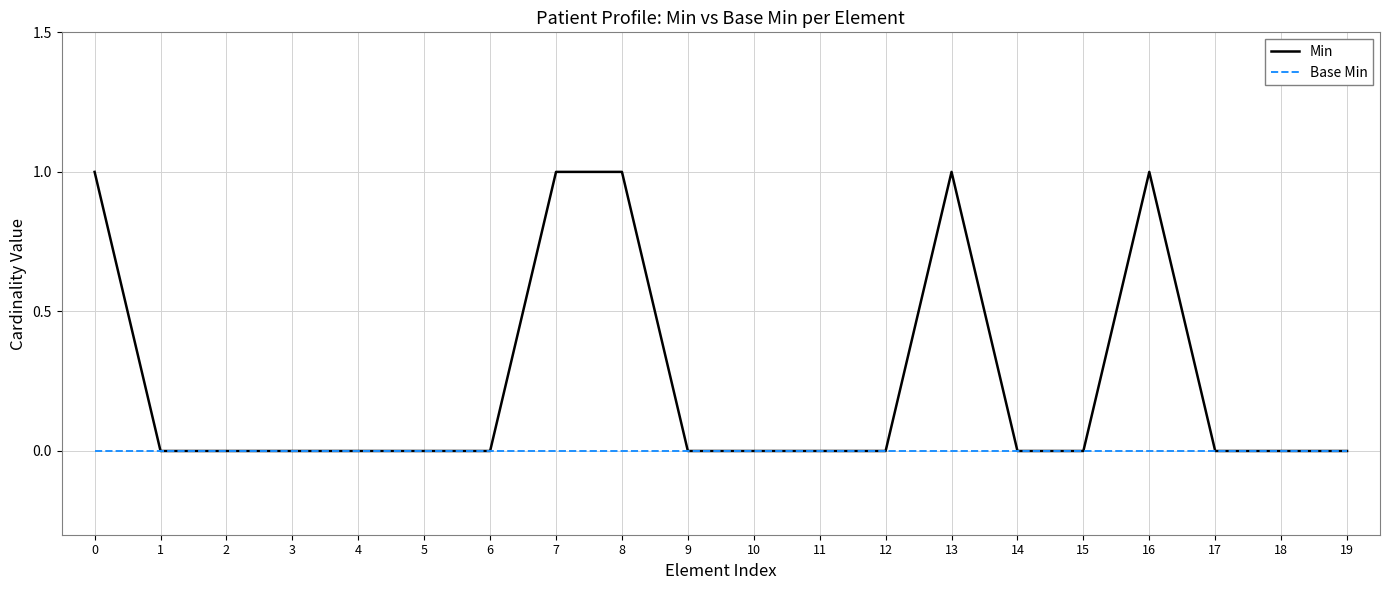

Which series has the widest spread of values?

Min